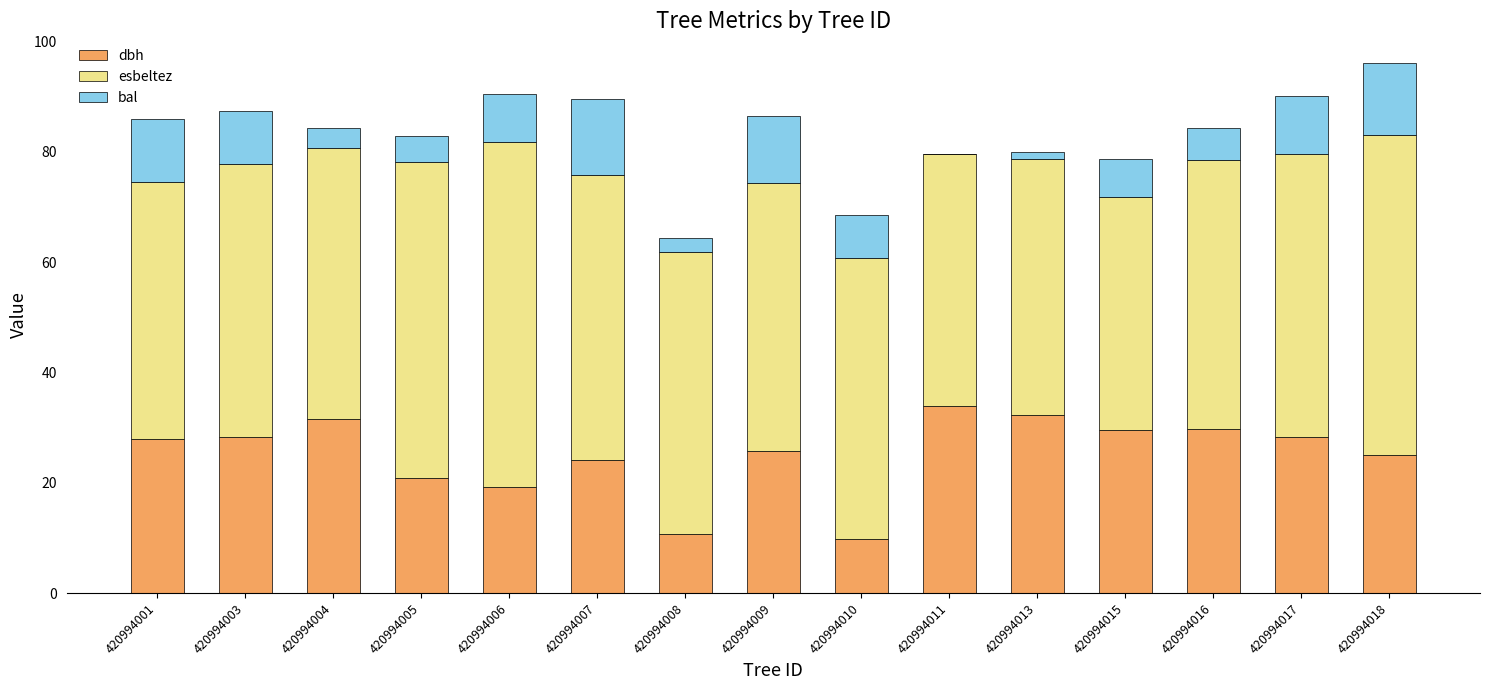

The value of dbh at 420994013 is 32.4. True or false?

True